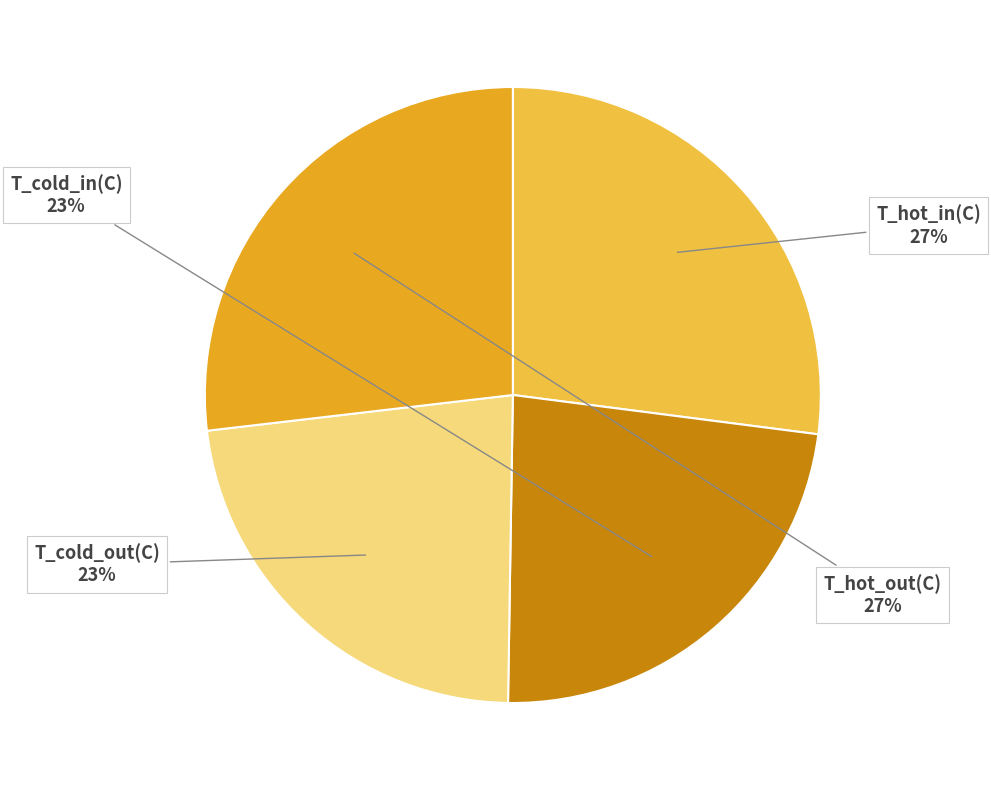

Is there any slice that represents more than half of the pie?

No